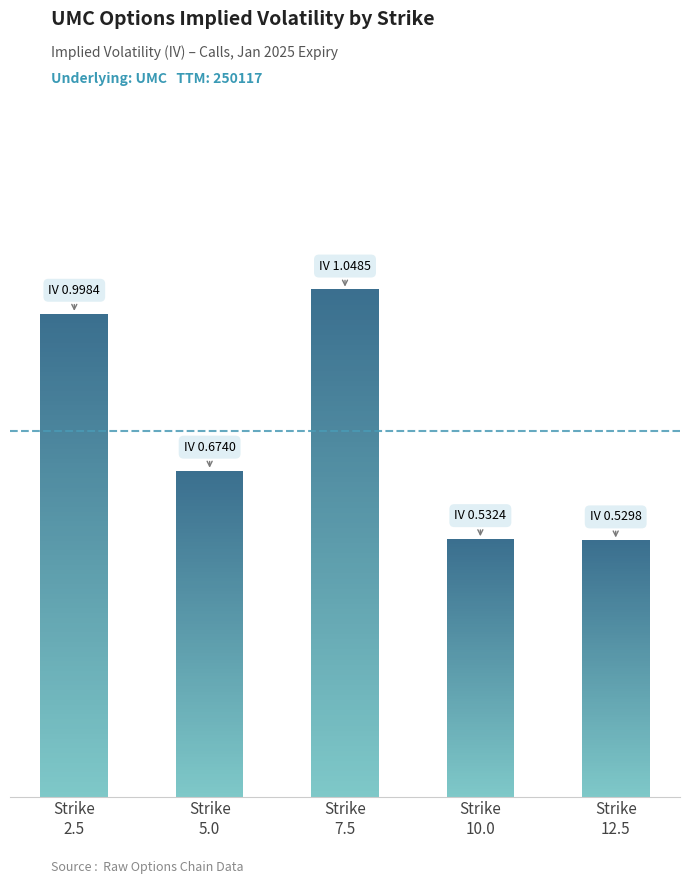

How many bars are there in total?

5